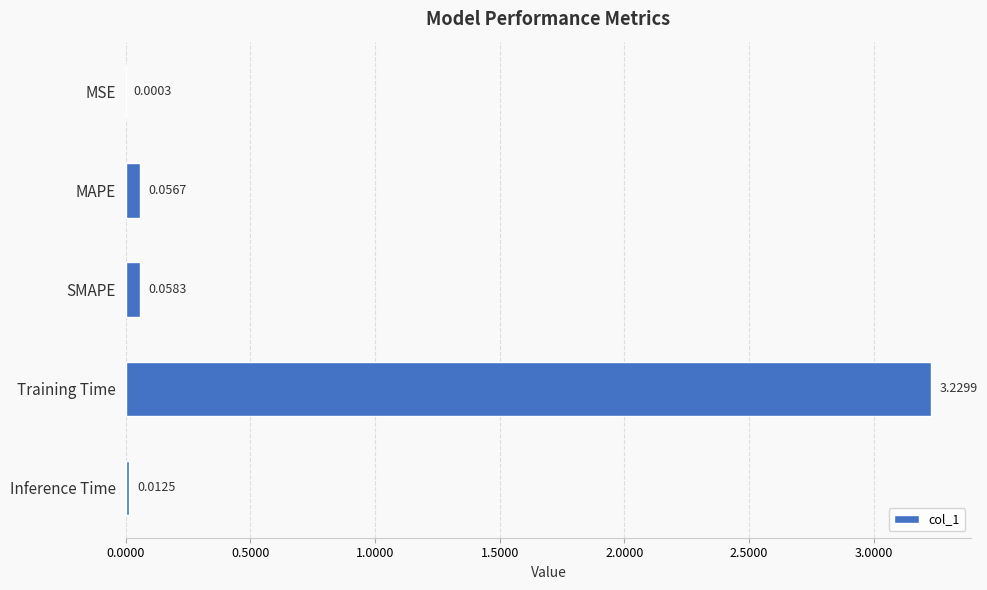

At which label is the value closest to 1?

SMAPE